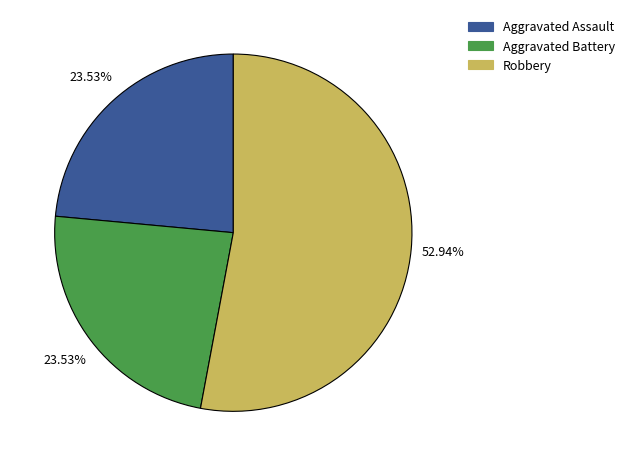

The Aggravated Battery slice represents 18% of the pie. True or false?

False